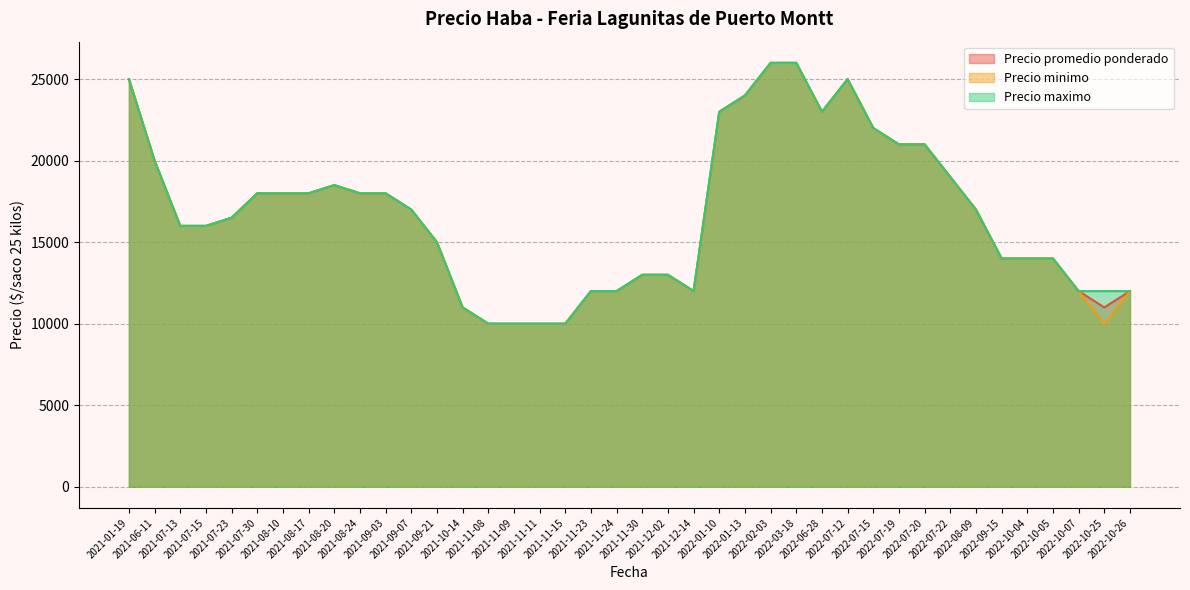

What is the average value of the Precio minimo series?

16750